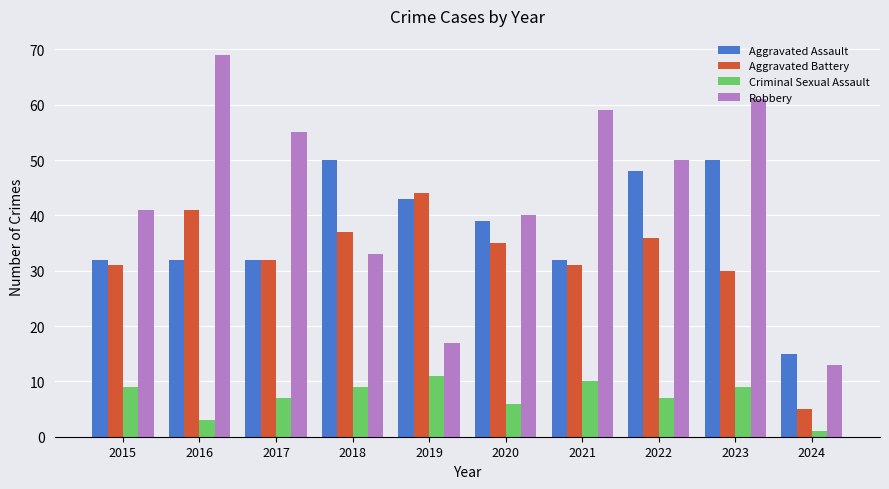

At which label does Aggravated Assault reach its minimum?

2024